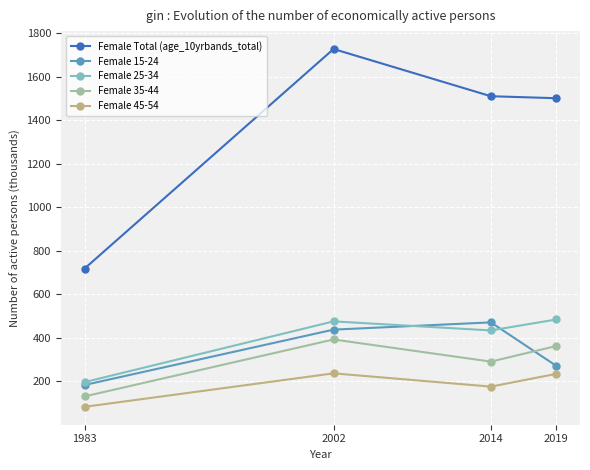

Where is the first local minimum for Female 45-54?

2014